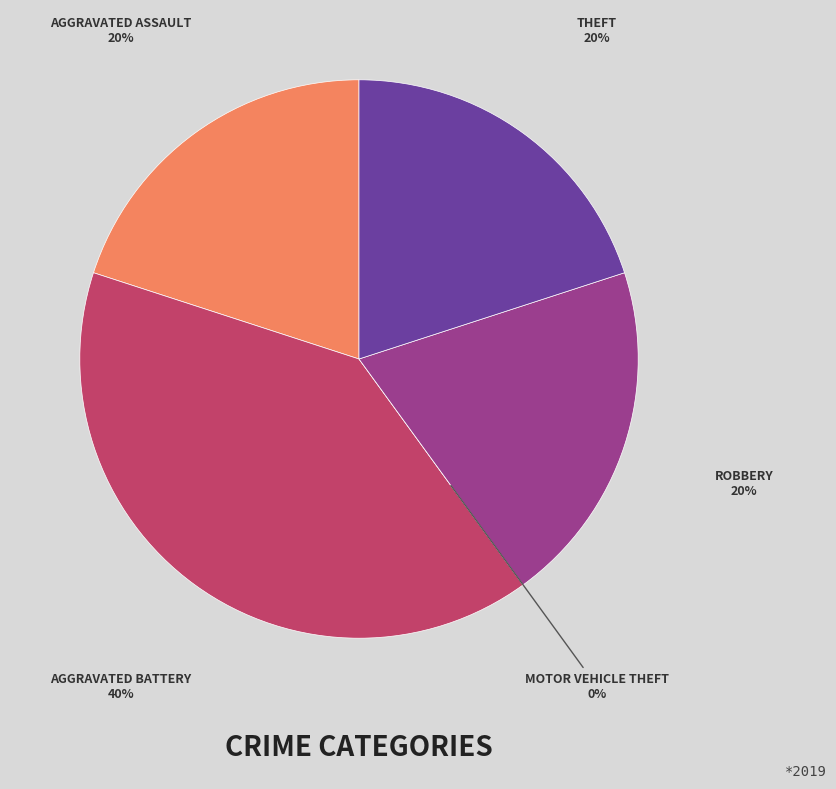

To the nearest percent, what portion does Aggravated Assault represent?

20%